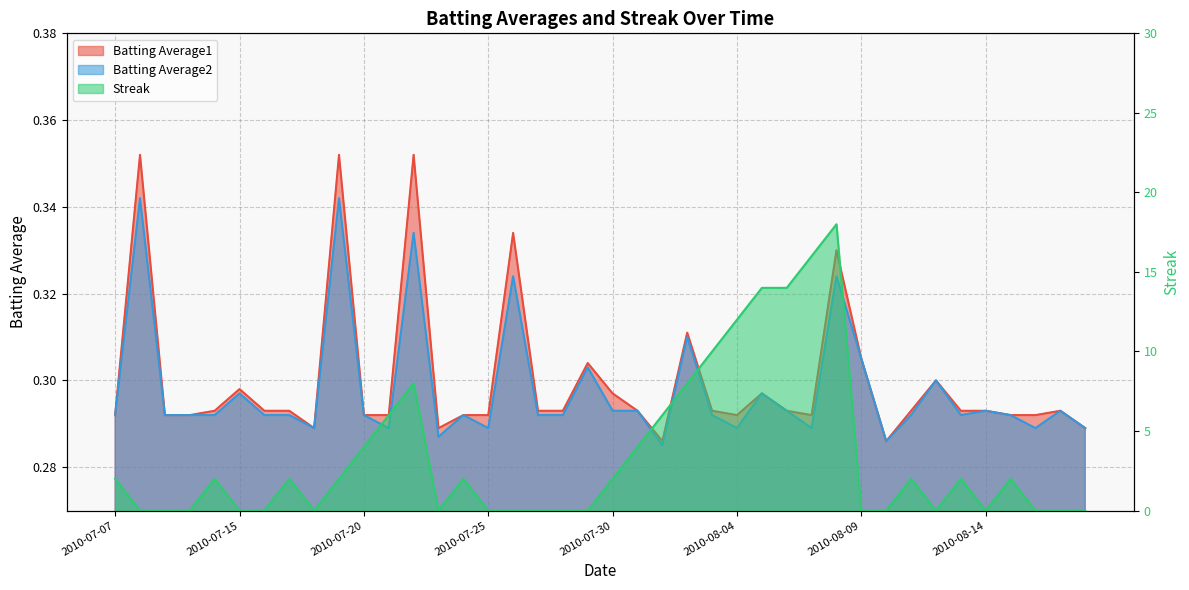

What are all the series names shown in the legend?

Batting Average1, Batting Average2, Streak